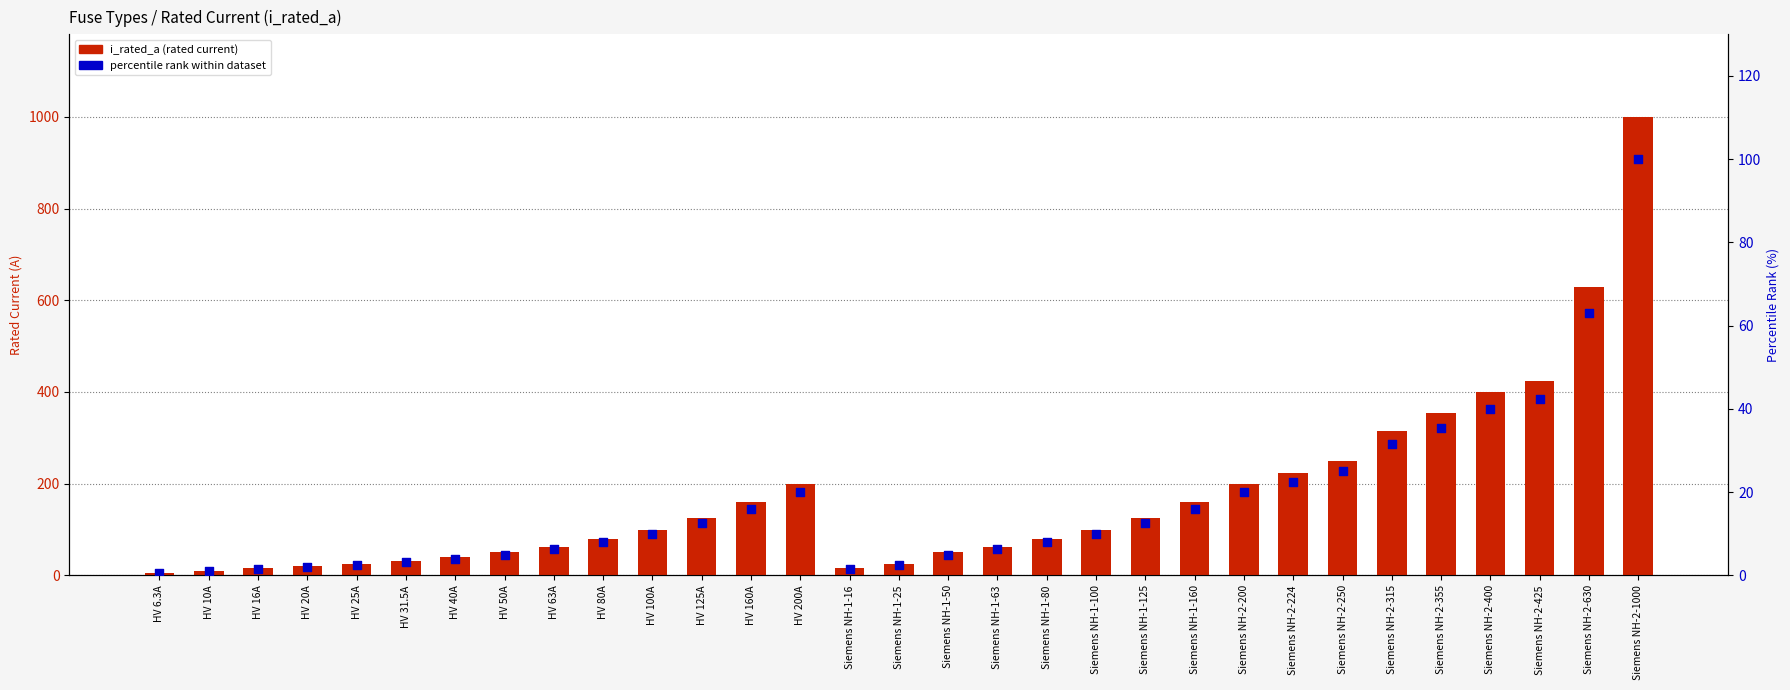

What is the total value across all series at Siemens NH-2-250?

275.0